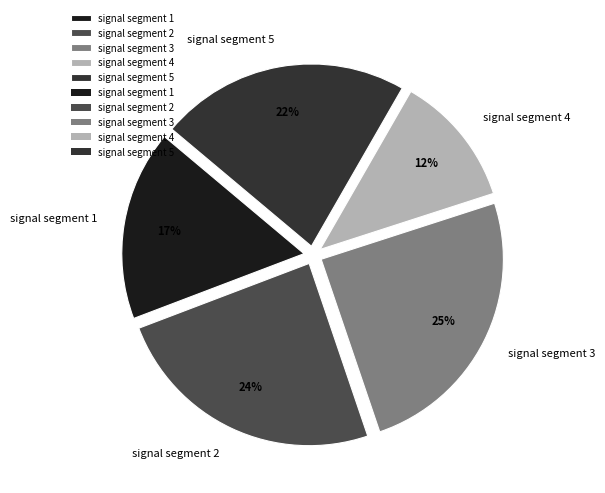

To the nearest percent, what portion does signal segment 2 represent?

24%